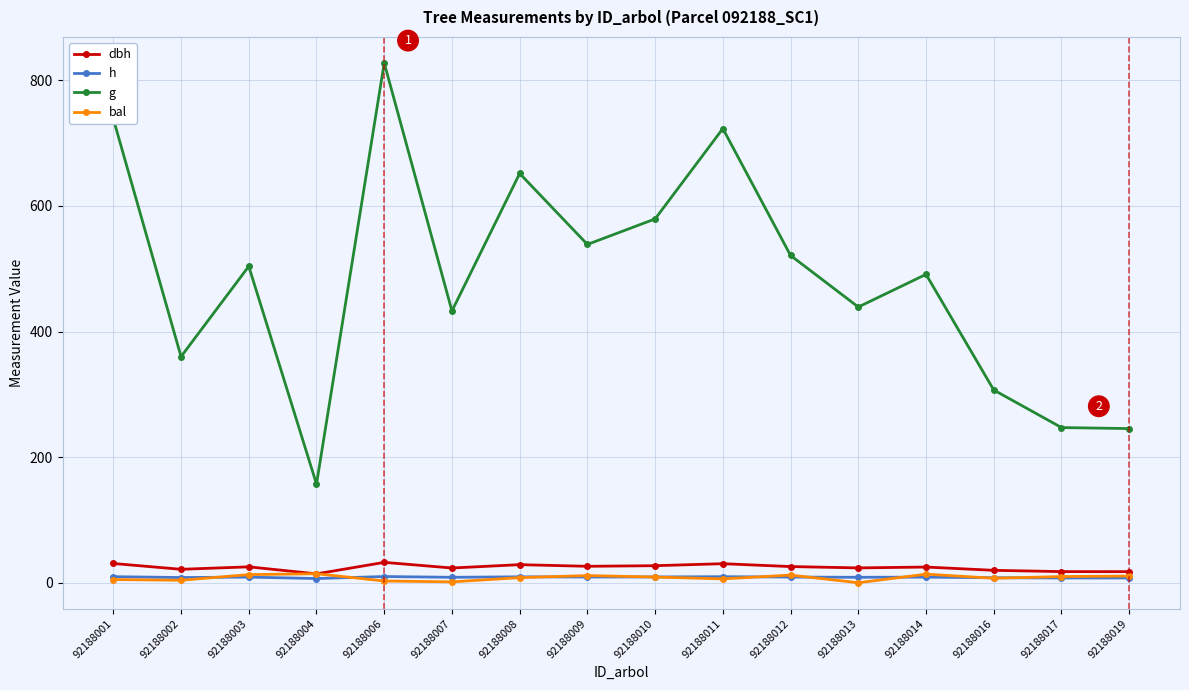

What is the highest value of the g series?

827.7